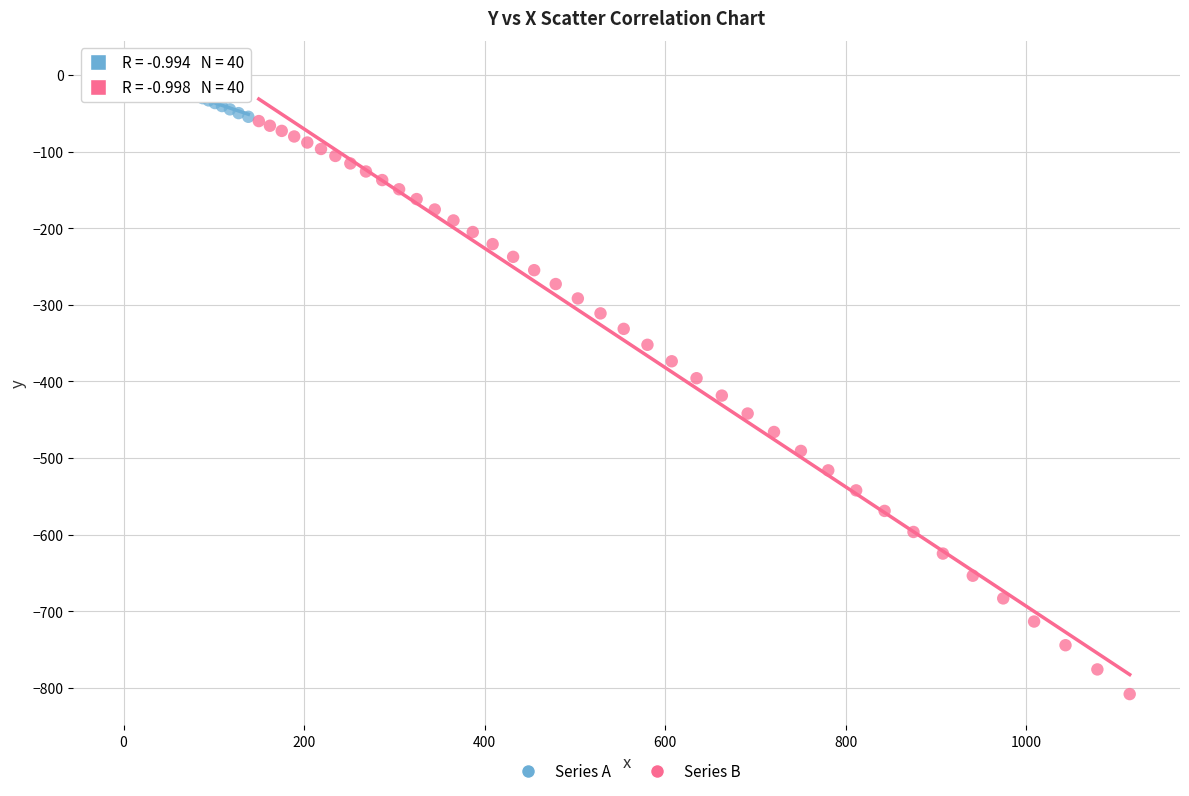

Which series has the widest spread of Y values?

Series B